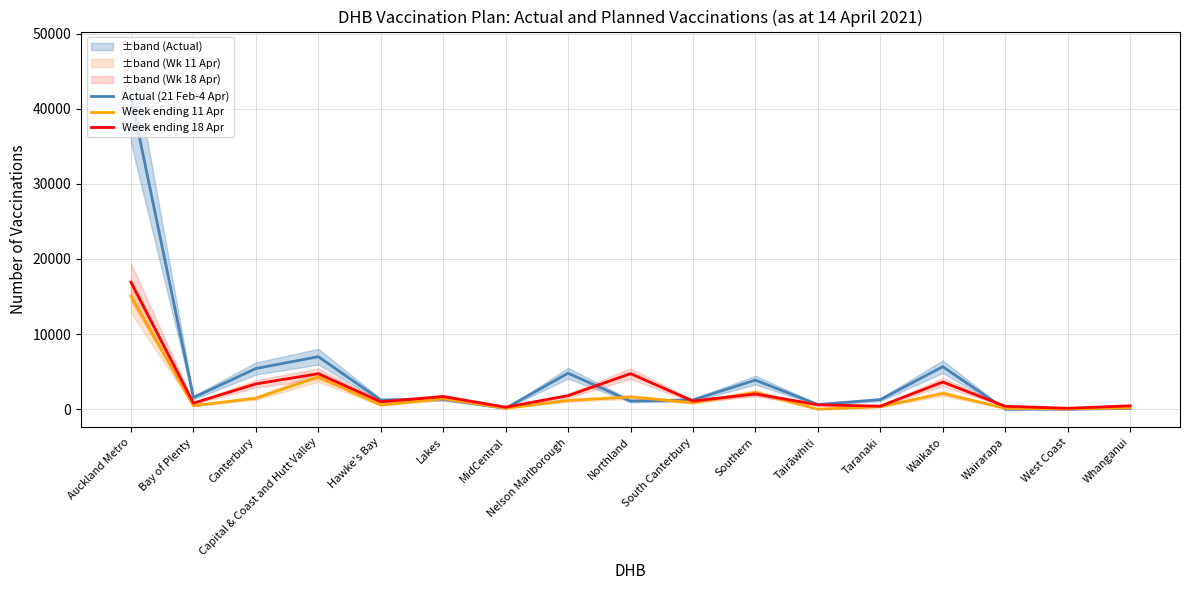

Reading right to left, what are all the values shown in this chart?

Actual (21 Feb-4 Apr): Whanganui=91	West Coast=0	Wairarapa=0	Waikato=5658	Taranaki=1268	Tairāwhiti=620	Southern=3870	South Canterbury=1229	Northland=1080	Nelson Marlborough=4789	MidCentral=120	Lakes=1330	Hawke's Bay=1217	Capital & Coast and Hutt Valley=6988	Canterbury=5414	Bay of Plenty=1545	Auckland Metro=41641
Week ending 11 Apr: Whanganui=180	West Coast=30	Wairarapa=120	Waikato=2100	Taranaki=329	Tairāwhiti=0	Southern=2224	South Canterbury=864	Northland=1627	Nelson Marlborough=1160	MidCentral=126	Lakes=1400	Hawke's Bay=553	Capital & Coast and Hutt Valley=4298	Canterbury=1465	Bay of Plenty=462	Auckland Metro=15049
Week ending 18 Apr: Whanganui=450	West Coast=120	Wairarapa=390	Waikato=3615	Taranaki=400	Tairāwhiti=585	Southern=2020	South Canterbury=1080	Northland=4730	Nelson Marlborough=1800	MidCentral=270	Lakes=1680	Hawke's Bay=989	Capital & Coast and Hutt Valley=4728	Canterbury=3364	Bay of Plenty=804	Auckland Metro=16900